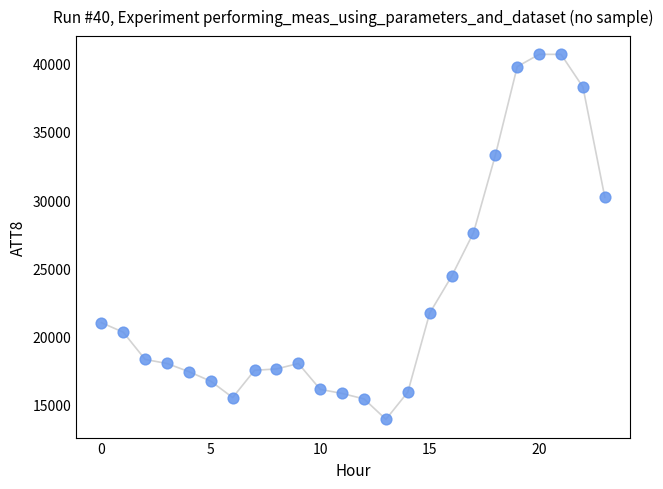

What Y value in the scatter plot is closest to 27300?

27600